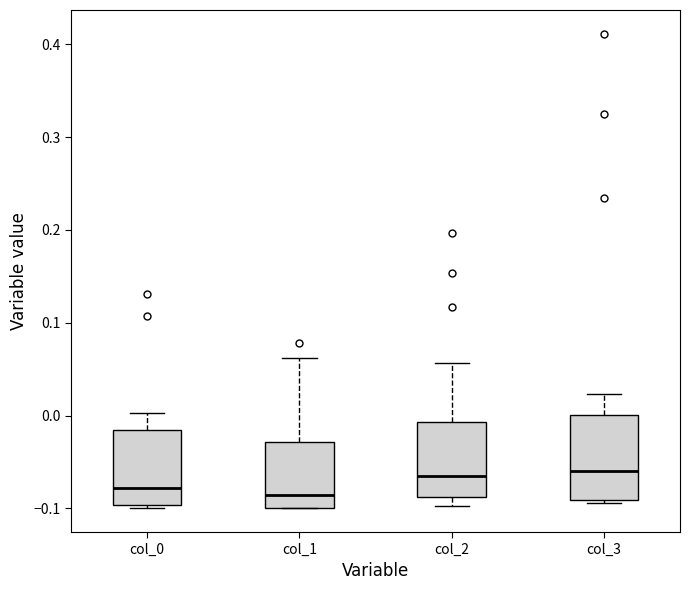

Where does the median line of the box for col_2 sit on the y-axis? The values are not printed on the chart, so give them approximately, as read against the axis.

-0.07